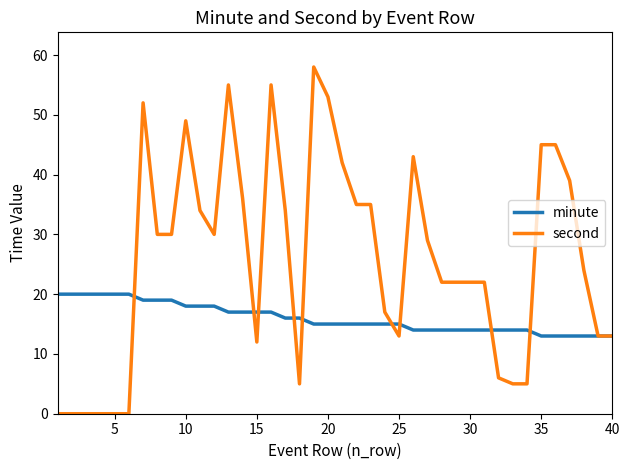

Rank the series by their maximum value, from lowest to highest.

minute, second